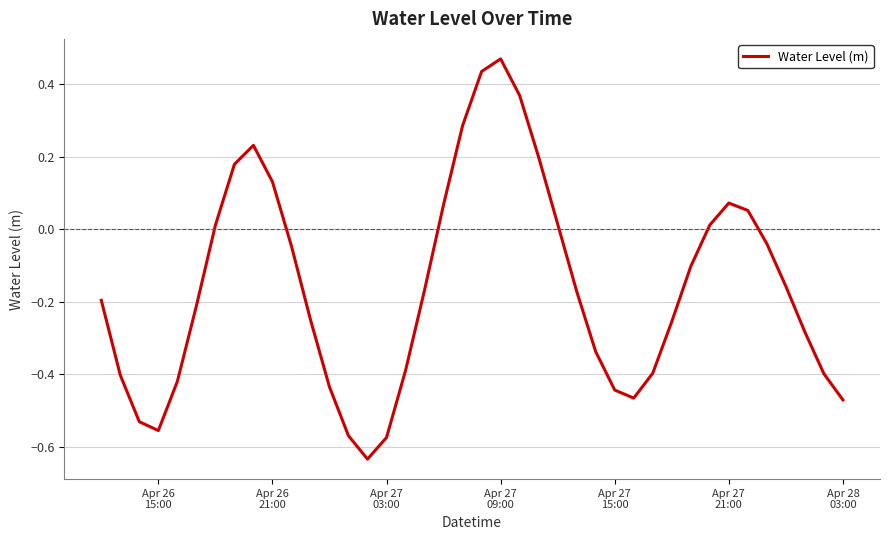

What is the difference between the maximum and minimum values?

1.1